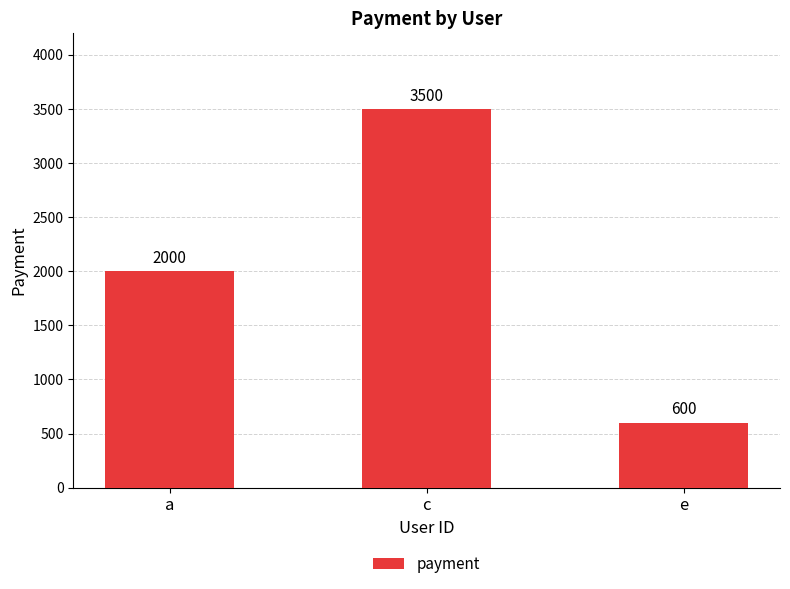

How many data points does each series have?

3